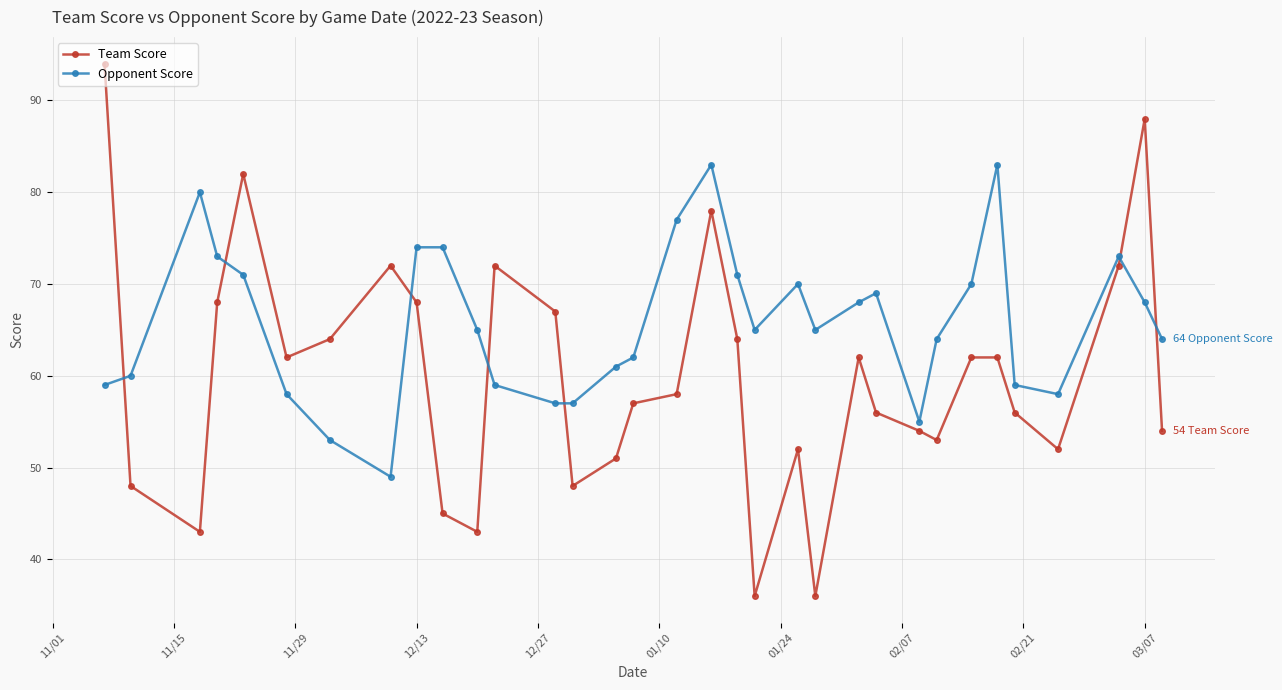

Which series has the largest total across all categories?

Opponent Score